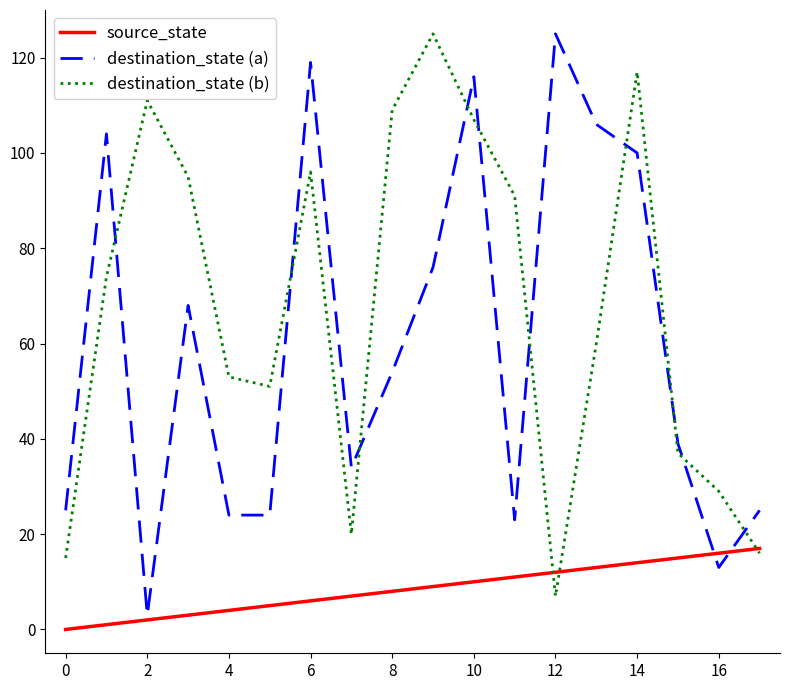

What is the maximum value for source_state?

17